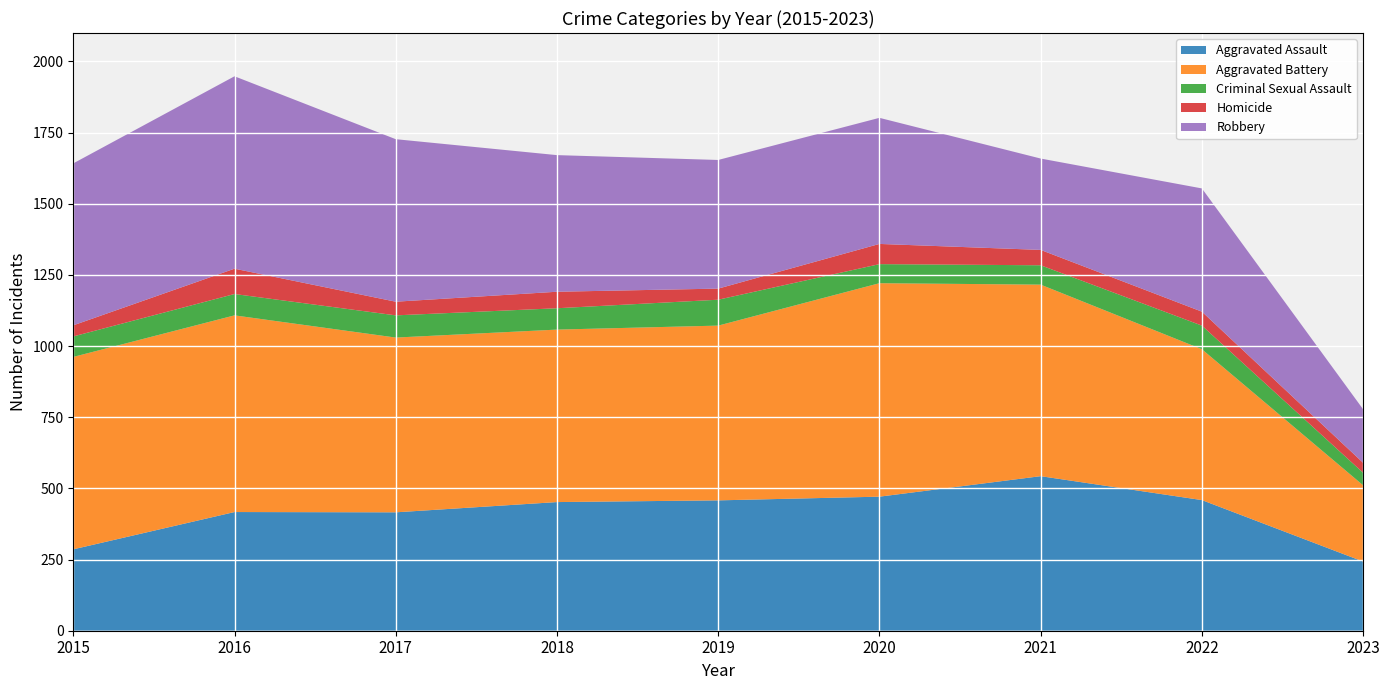

Reading left to right, extract all data points from this chart.

Aggravated Assault: 2015=286	2016=417	2017=416	2018=452	2019=458	2020=471	2021=543	2022=459	2023=243
Aggravated Battery: 2015=676	2016=691	2017=614	2018=606	2019=614	2020=750	2021=673	2022=530	2023=268
Criminal Sexual Assault: 2015=72	2016=75	2017=78	2018=75	2019=91	2020=67	2021=68	2022=83	2023=44
Homicide: 2015=39	2016=89	2017=48	2018=58	2019=39	2020=71	2021=54	2022=49	2023=35
Robbery: 2015=569	2016=676	2017=571	2018=480	2019=452	2020=443	2021=321	2022=433	2023=188